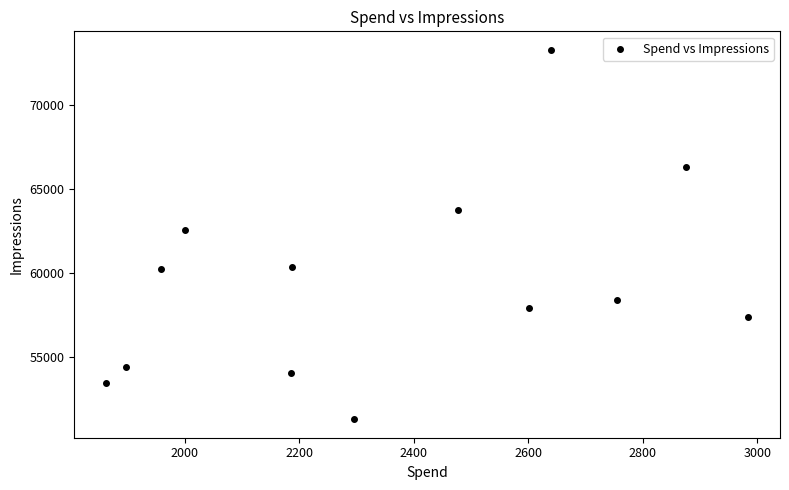

What Y value in the scatter plot is closest to 62270?

62517